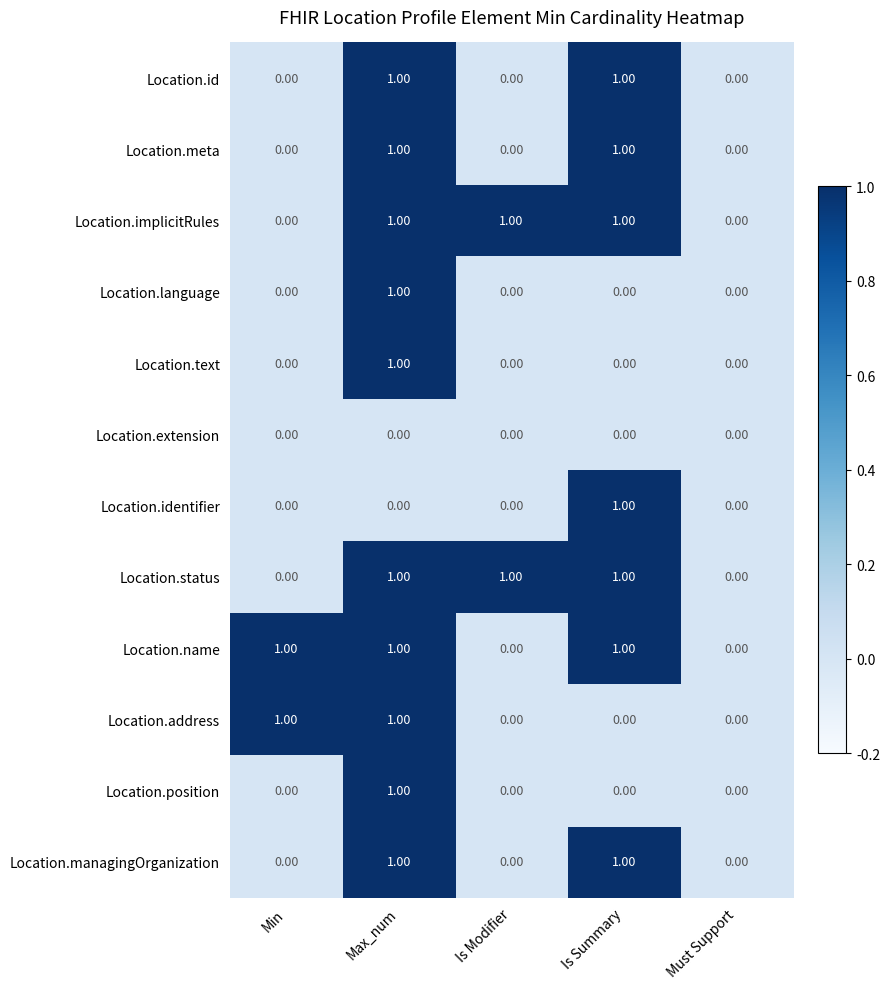

How many values in Location.identifier are above zero?

1